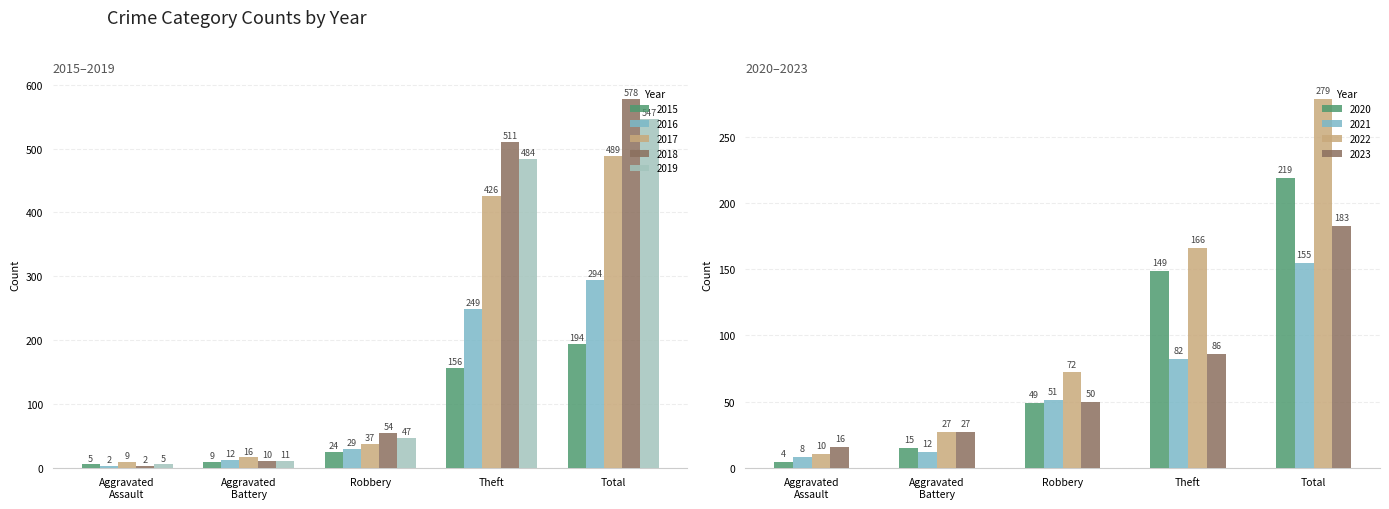

Between 2017 and 2022, which series saw the biggest shift?

Theft